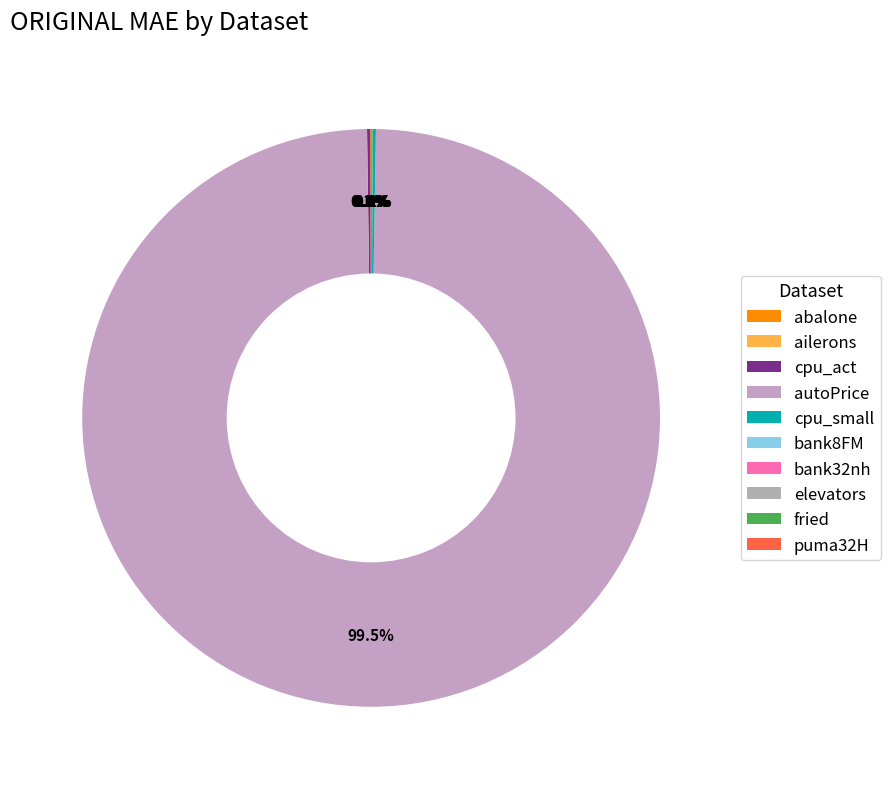

Which category has the smallest portion of the pie?

ailerons